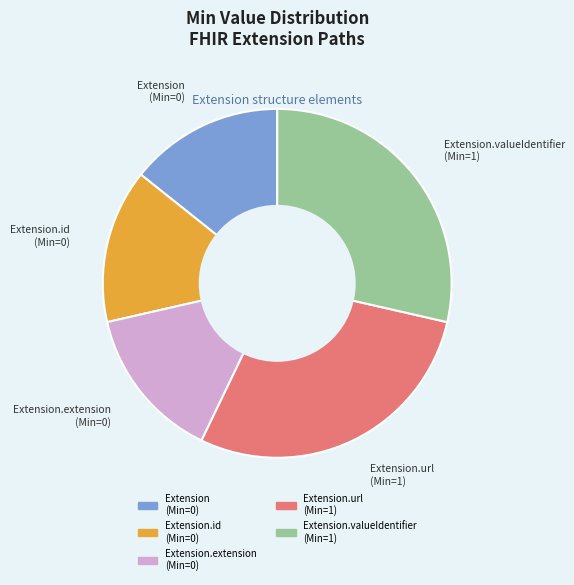

Does any single category account for the majority?

No